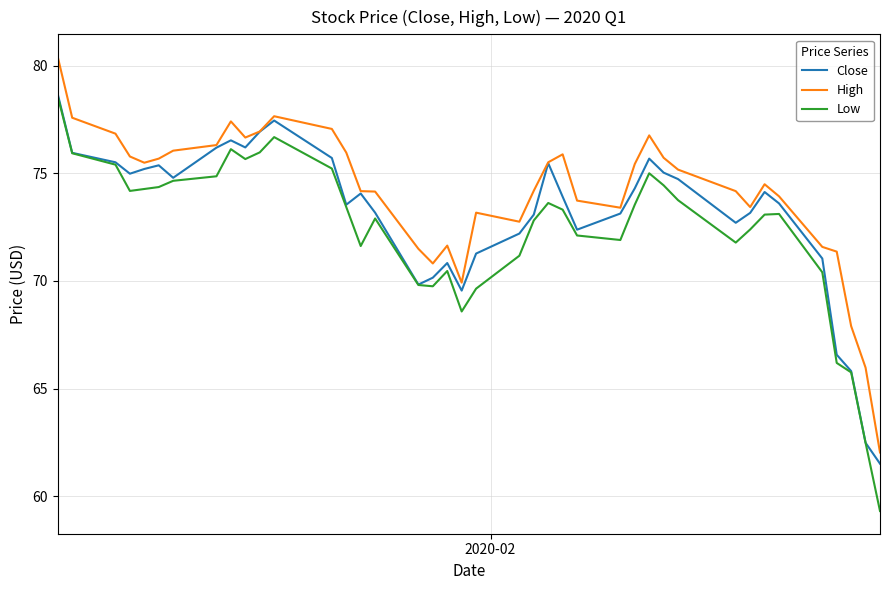

True or false: High and Low intersect in this chart.

False